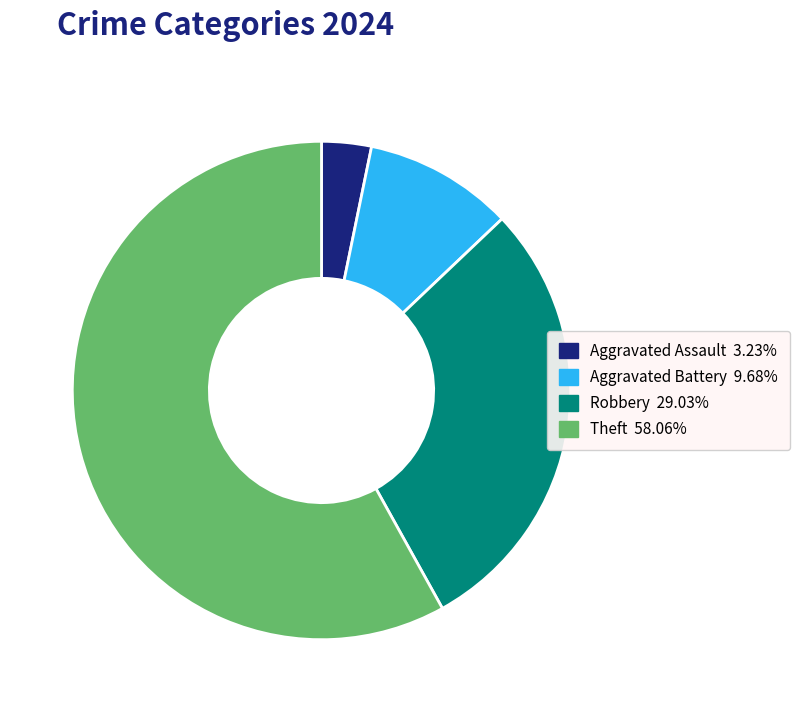

How many slices are in this pie chart?

4